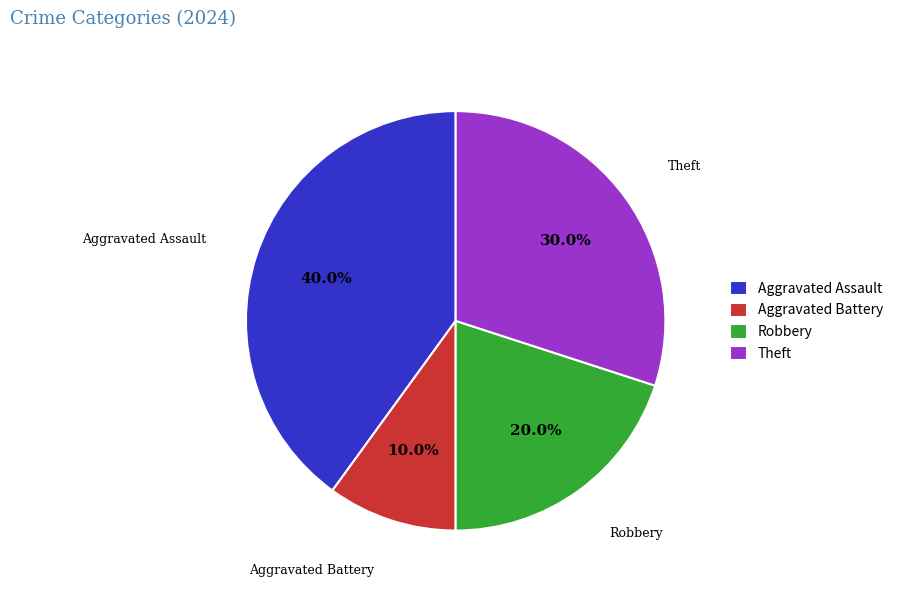

Is there a majority slice in this chart?

No